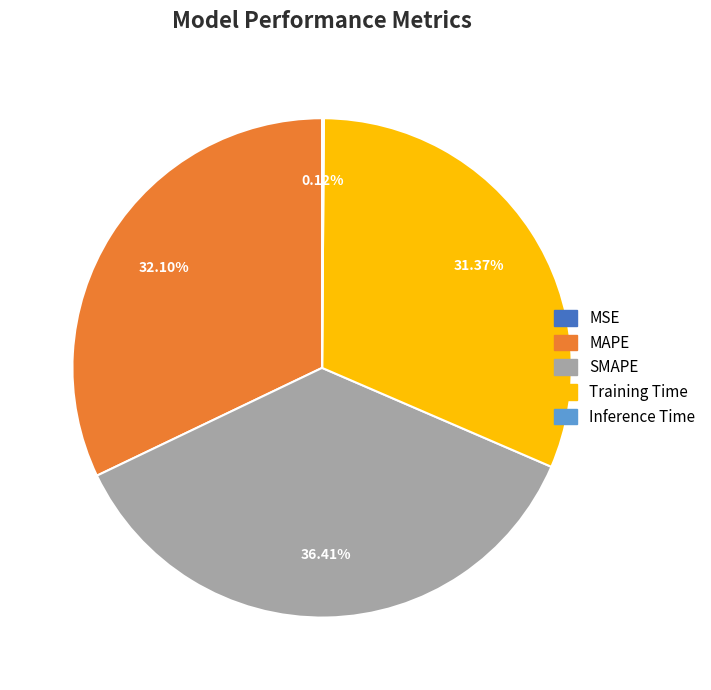

Is it true that SMAPE is 29% of the pie?

False